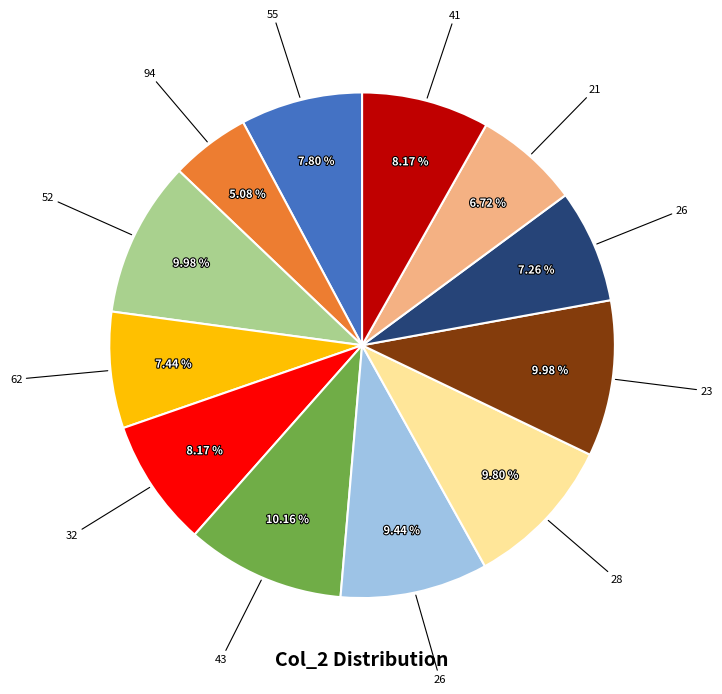

Does any single category account for the majority?

No